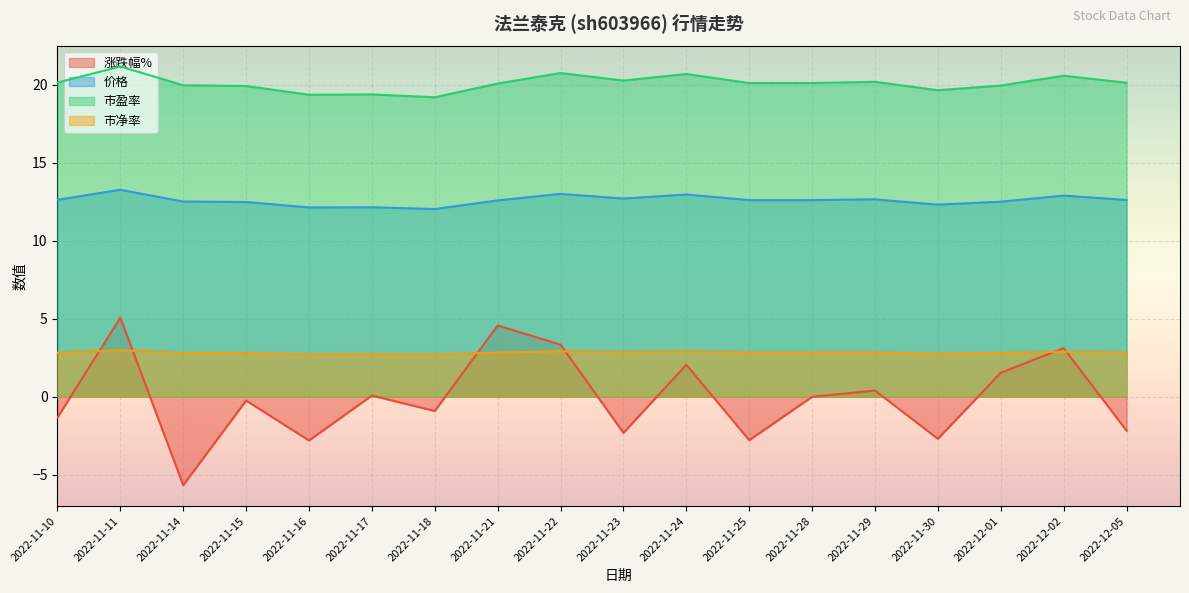

How many negative values does the 涨跌幅% series have?

9